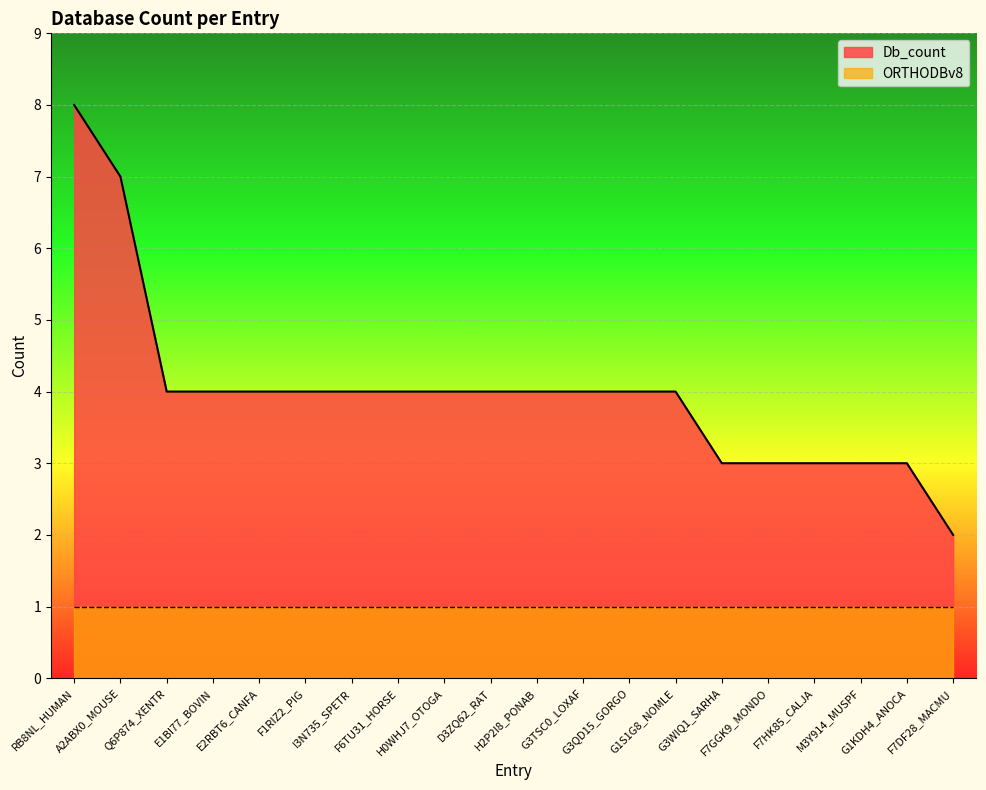

Rank the categories by value from highest to lowest.

RB8NL_HUMAN, A2ABX0_MOUSE, Q6P874_XENTR, E1BI77_BOVIN, E2RBT6_CANFA, F1RIZ2_PIG, I3N735_SPETR, F6TU31_HORSE, H0WHJ7_OTOGA, D3ZQ62_RAT, H2P2I8_PONAB, G3TSC0_LOXAF, G3QD15_GORGO, G1S1G8_NOMLE, G3WIQ1_SARHA, F7GGK9_MONDO, F7HK85_CALJA, M3Y914_MUSPF, G1KDH4_ANOCA, F7DF28_MACMU